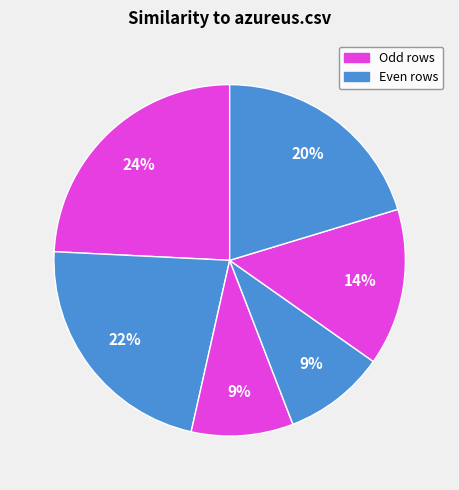

How many segments does this pie chart have?

6